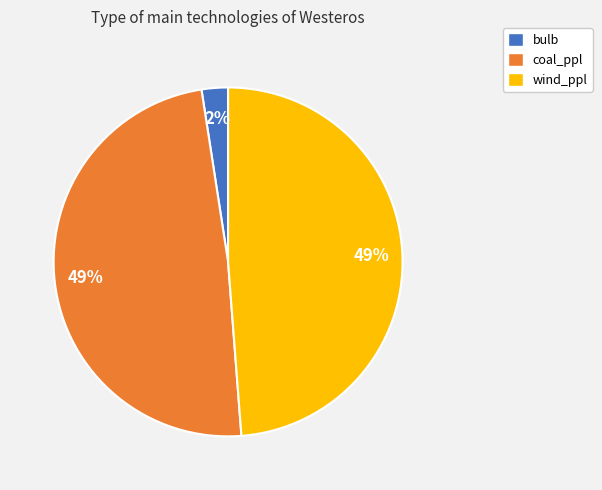

To the nearest percent, what is the average slice percentage?

33%